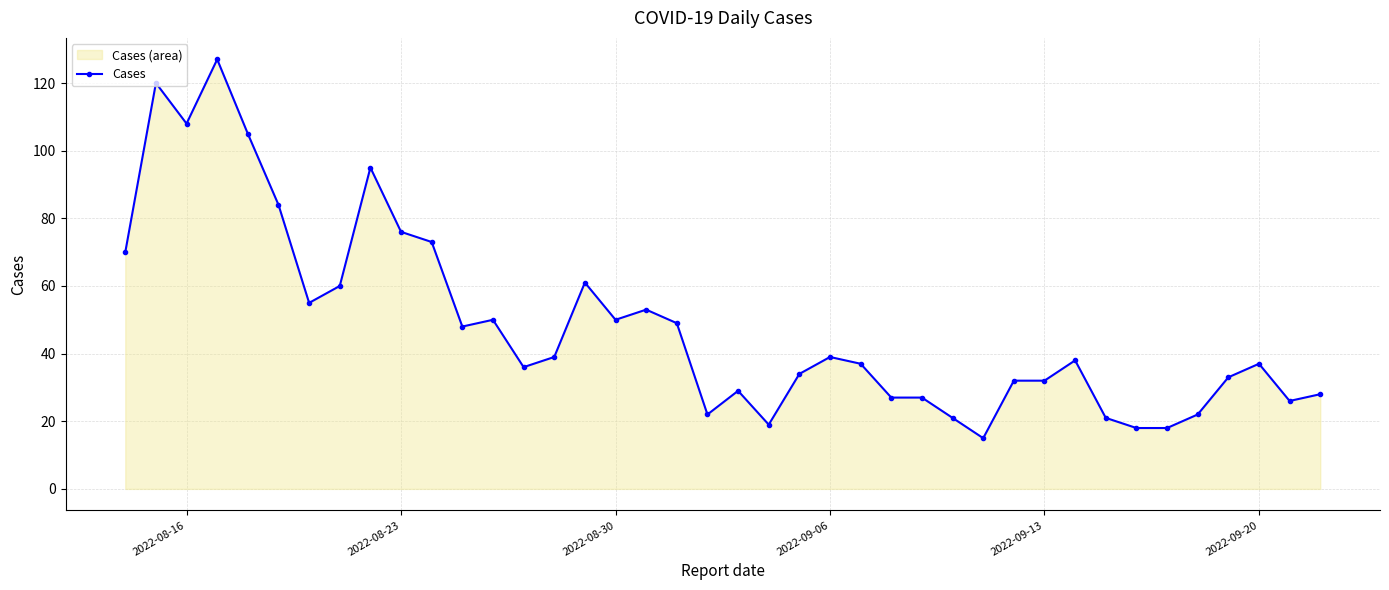

True or false: there are more than 1 points higher than both neighbors.

True